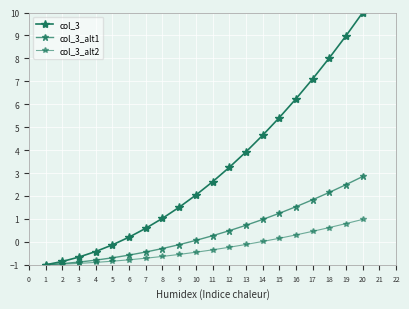

What is the value of the col_3_alt2 point at the 13th from the left?

-0.1